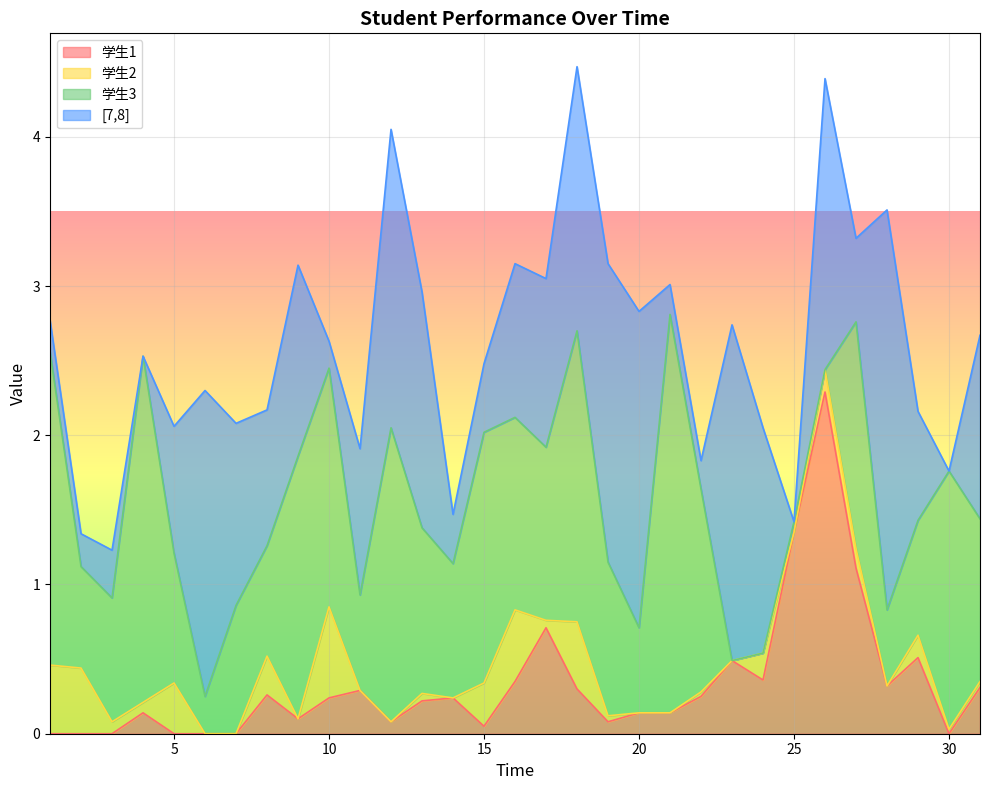

At which category is the sum across all series the highest?

18